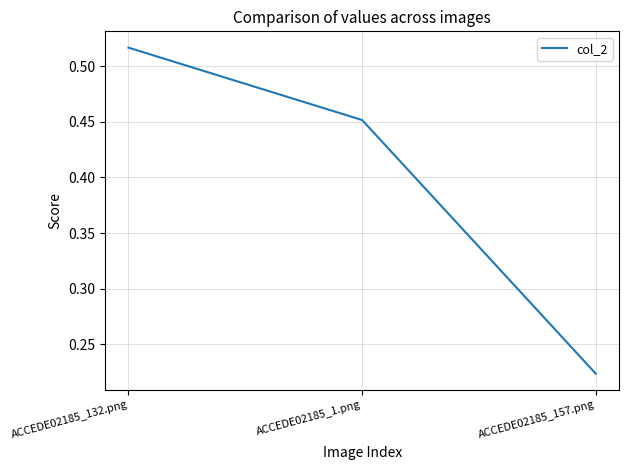

Which label corresponds to the smallest value in the chart?

ACCEDE02185_157.png